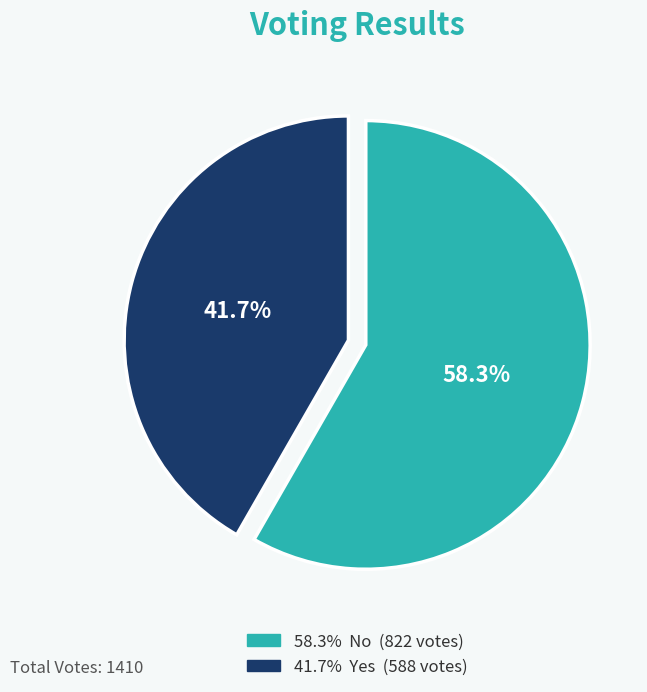

Is there a majority slice in this chart?

Yes